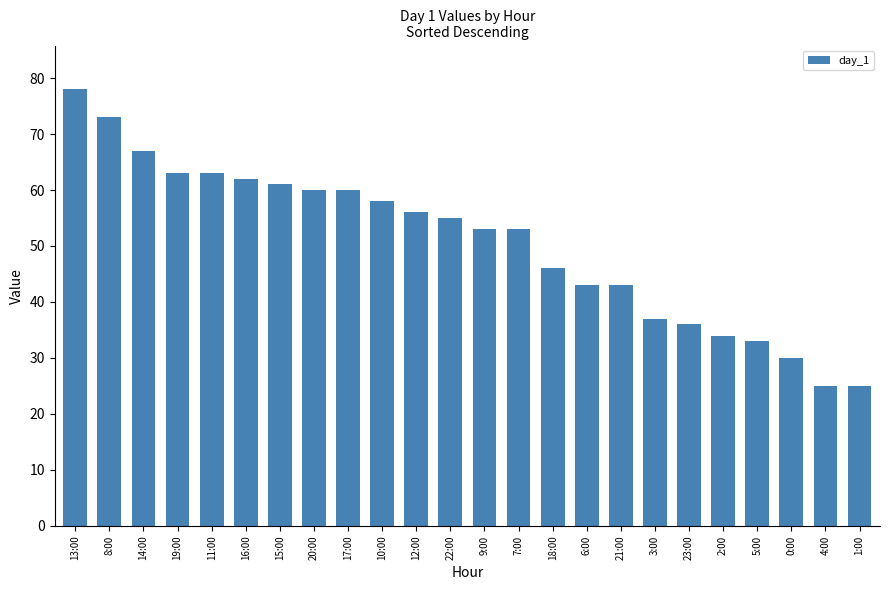

How many bars are there in total?

24